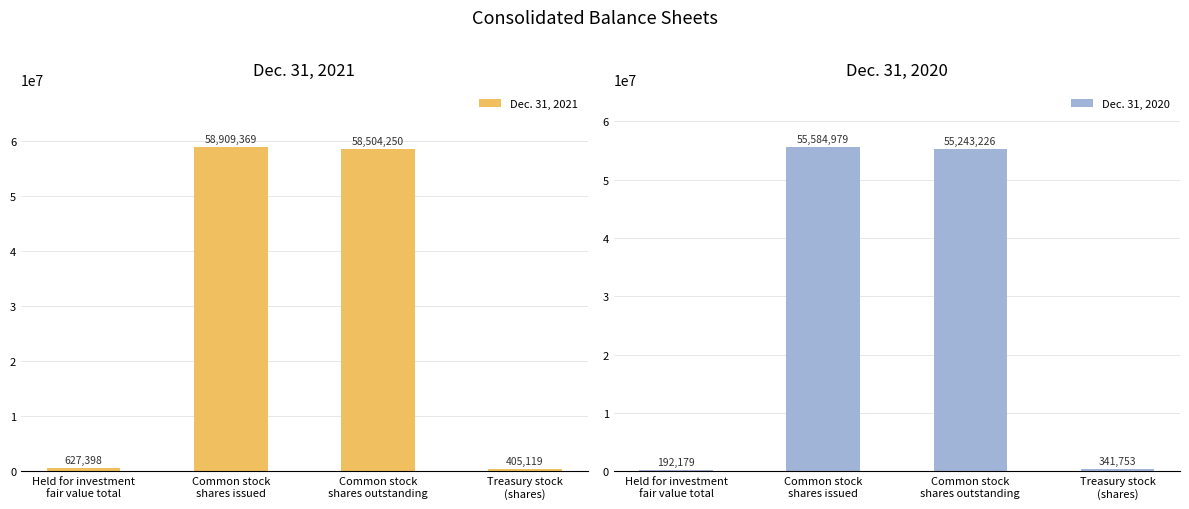

What is the label of the 1st bar from the right?

Treasury stock
(shares)